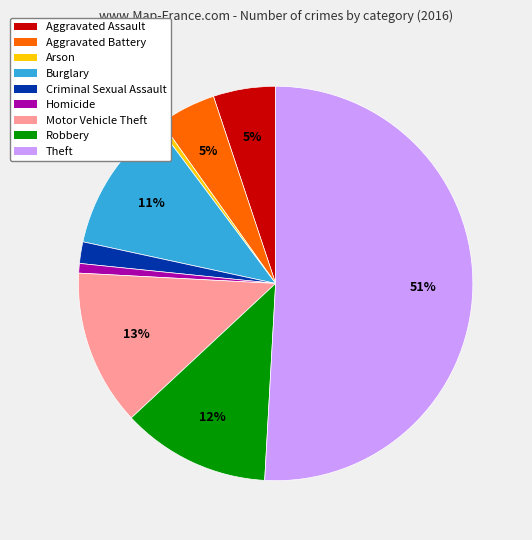

To the nearest percent, what is the combined percentage of Criminal Sexual Assault and Arson?

2%